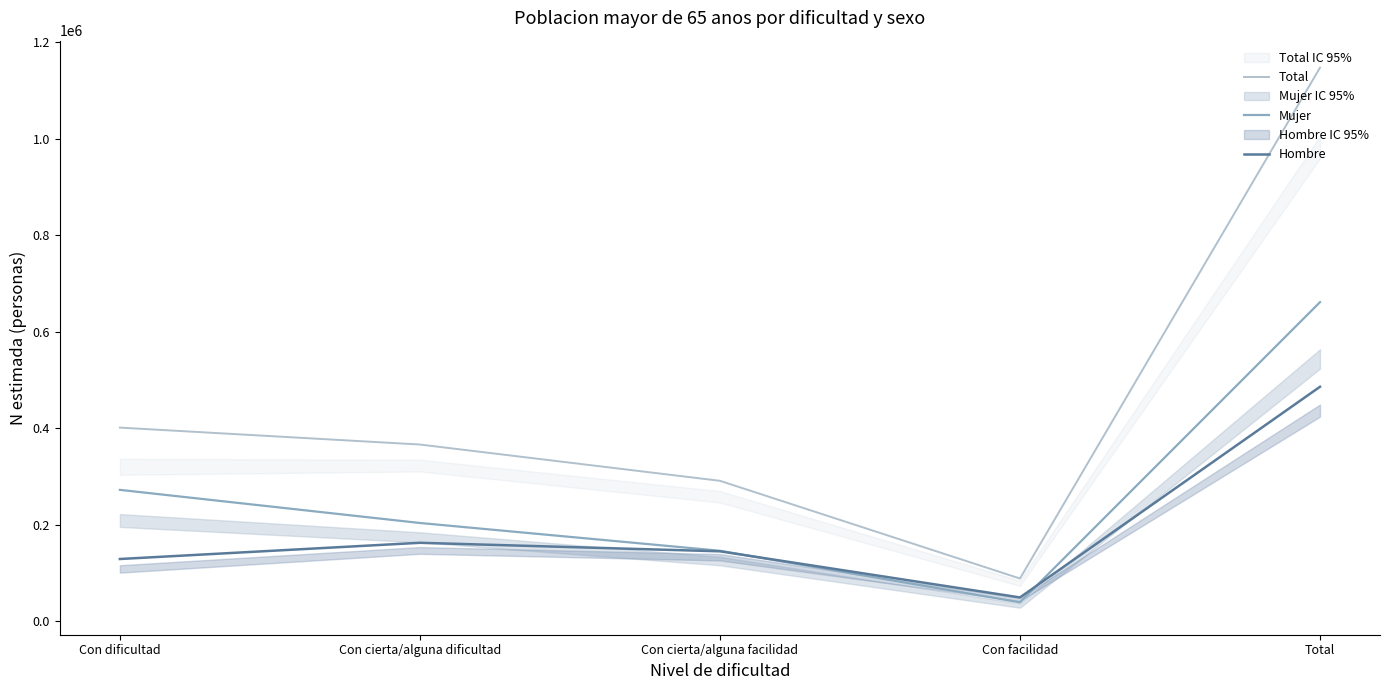

What is the highest value of the Total series?

1146916